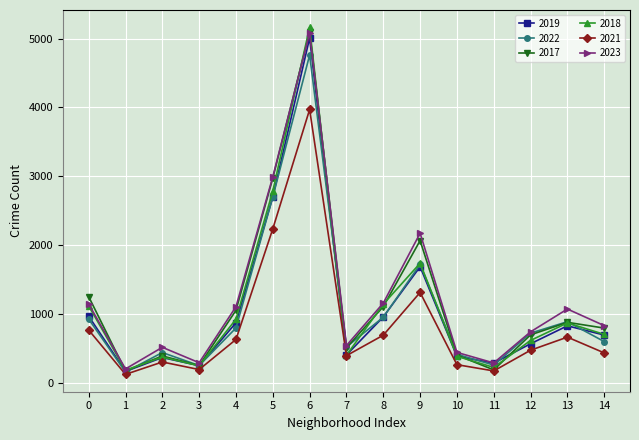

Is it true that 2022 equals 926 at 0?

True